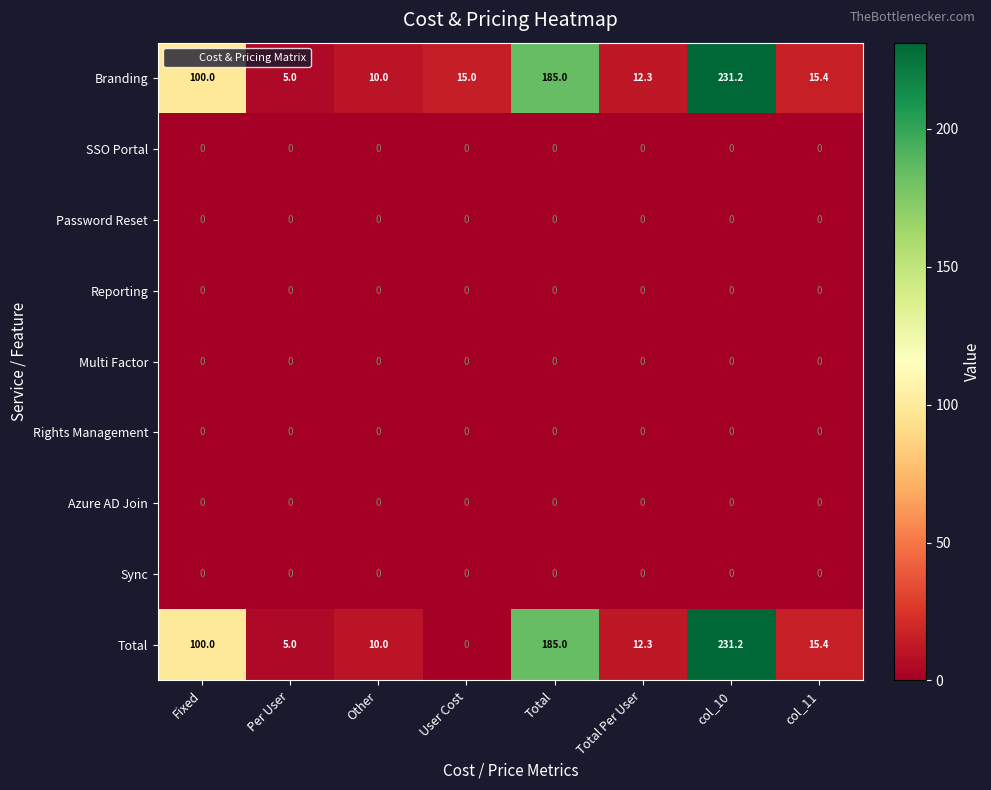

Count the number of categories in the chart.

8